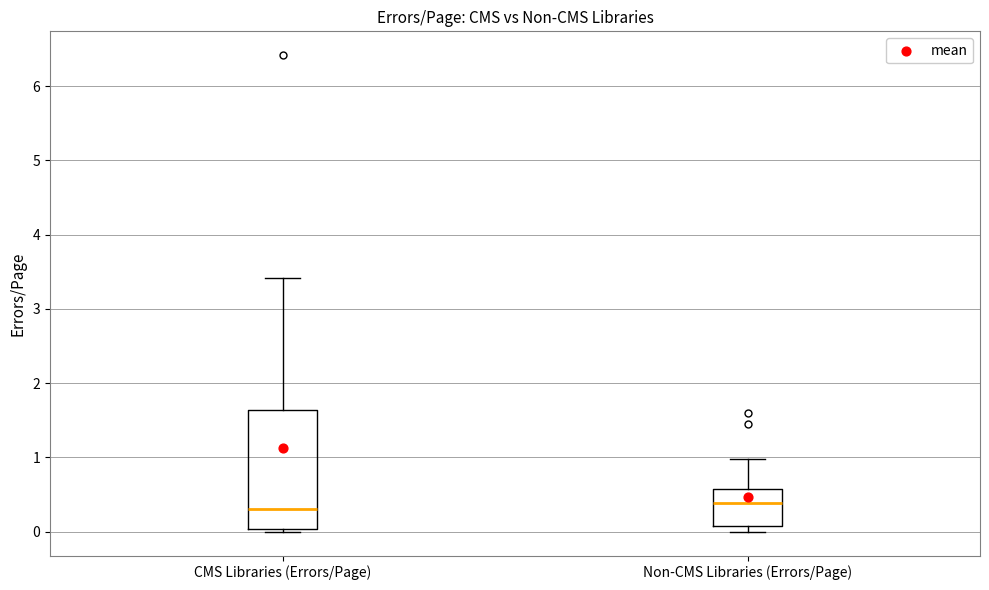

Reading left to right, transcribe this box plot: for each box, give where its median line is, the range the box spans, and where its two whiskers end, as read against the y-axis. The values are not printed on the chart, so give them approximately, as read against the axis.

CMS Libraries (Errors/Page): median 0.3, box 0.0 to 1.6, whiskers 0.0 (just below the box's lower edge) to 3.4
Non-CMS Libraries (Errors/Page): median 0.4, box 0.1 to 0.6, whiskers 0.0 to 1.0